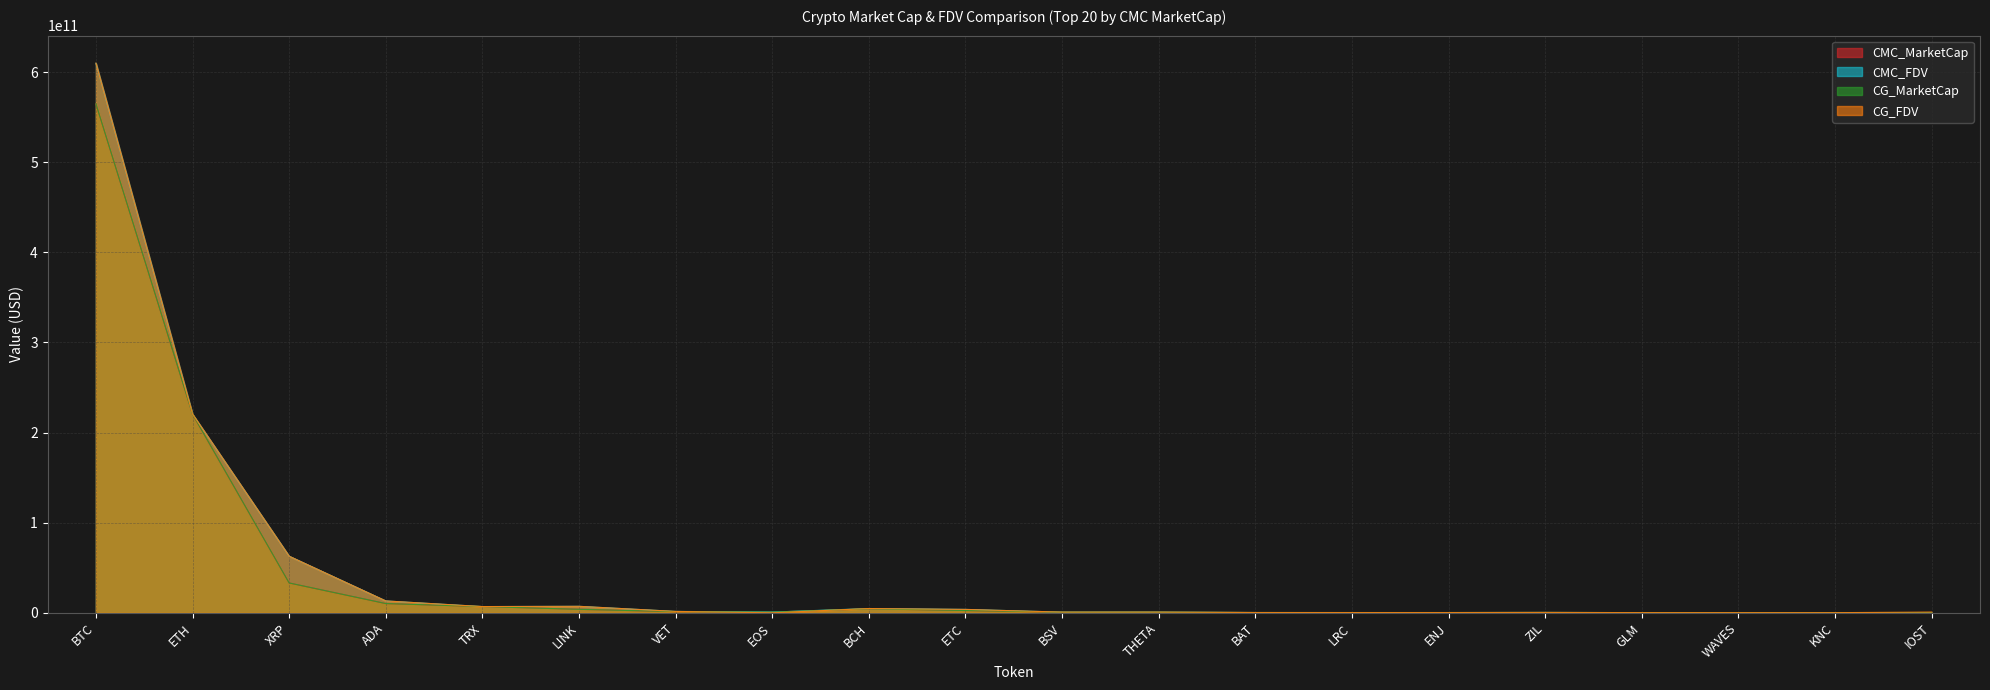

At how many categories does at least one series exceed 68641971250?

2